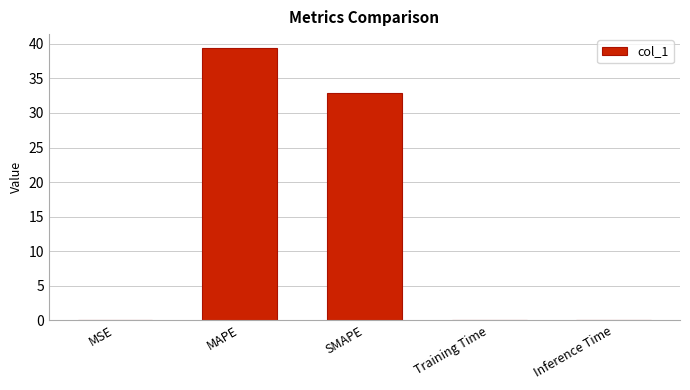

How many distinct data groups are displayed?

1